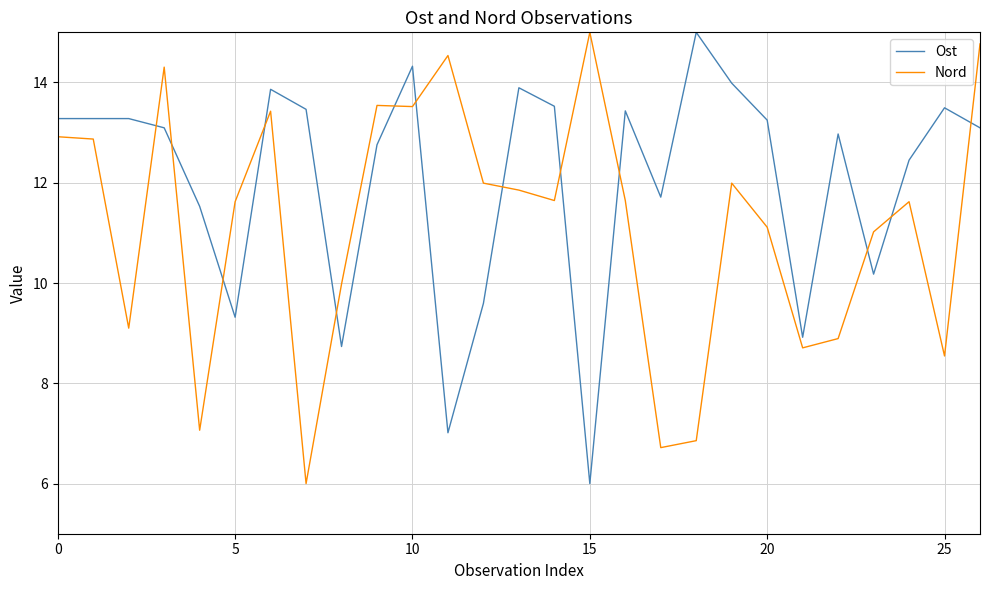

After their last crossing, which series has the higher values: Ost or Nord?

Nord